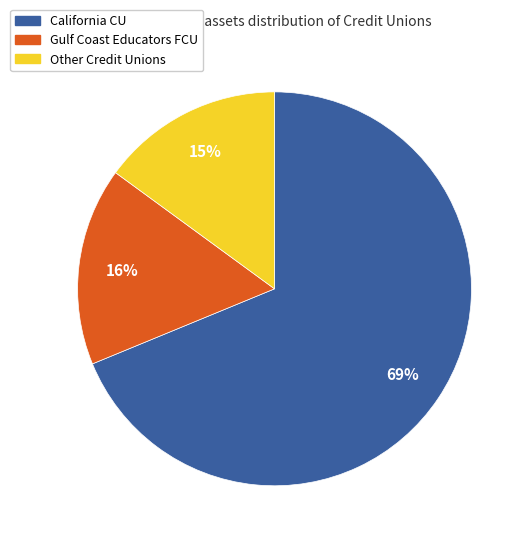

Between California CU and Gulf Coast Educators FCU, which is larger?

California CU